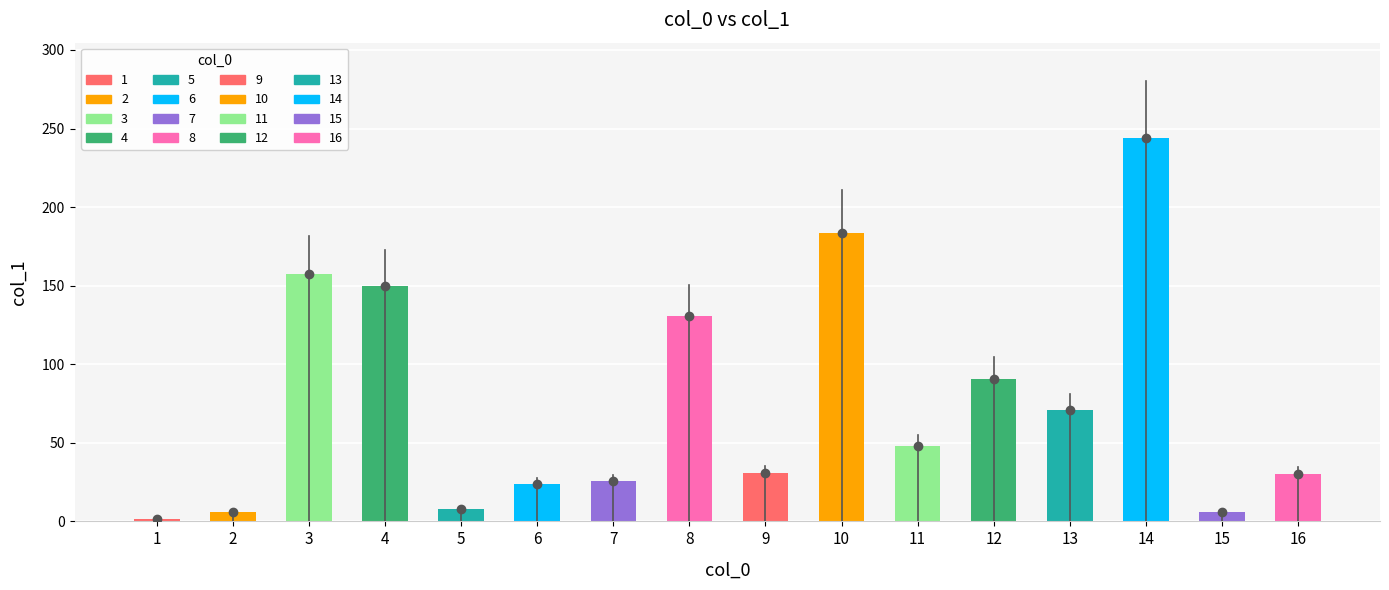

Is it true that the value at 7 is 25.4?

True